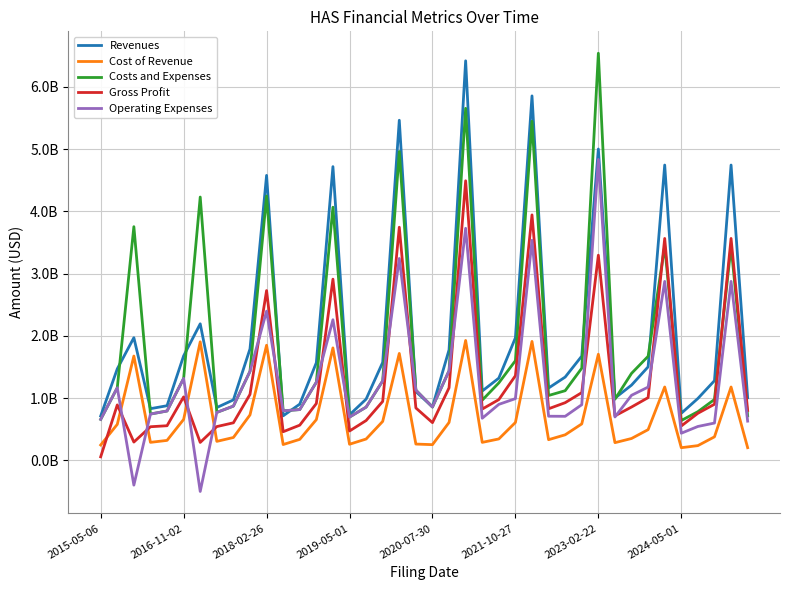

Where is Cost of Revenue nearest to the value 1065850000?

34